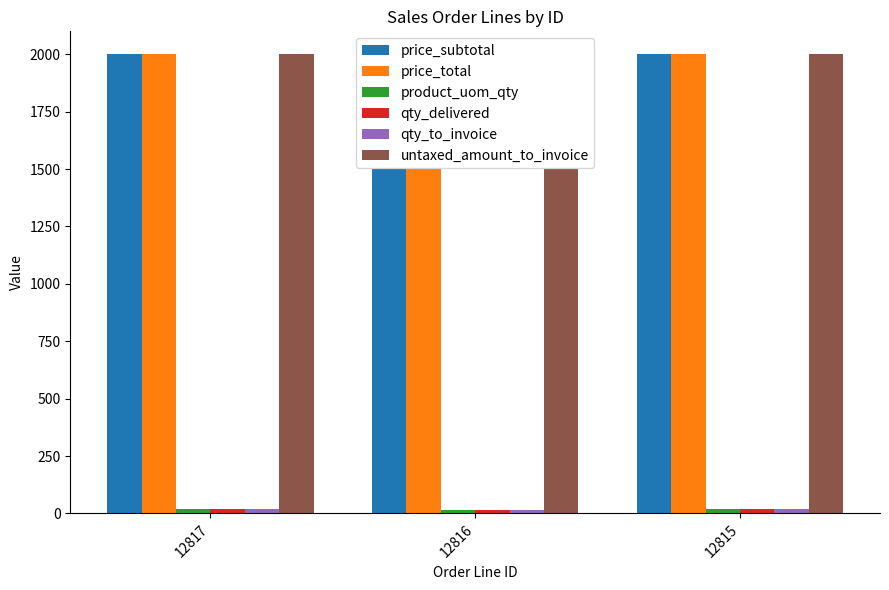

How many values in the price_total series are below 2000?

1